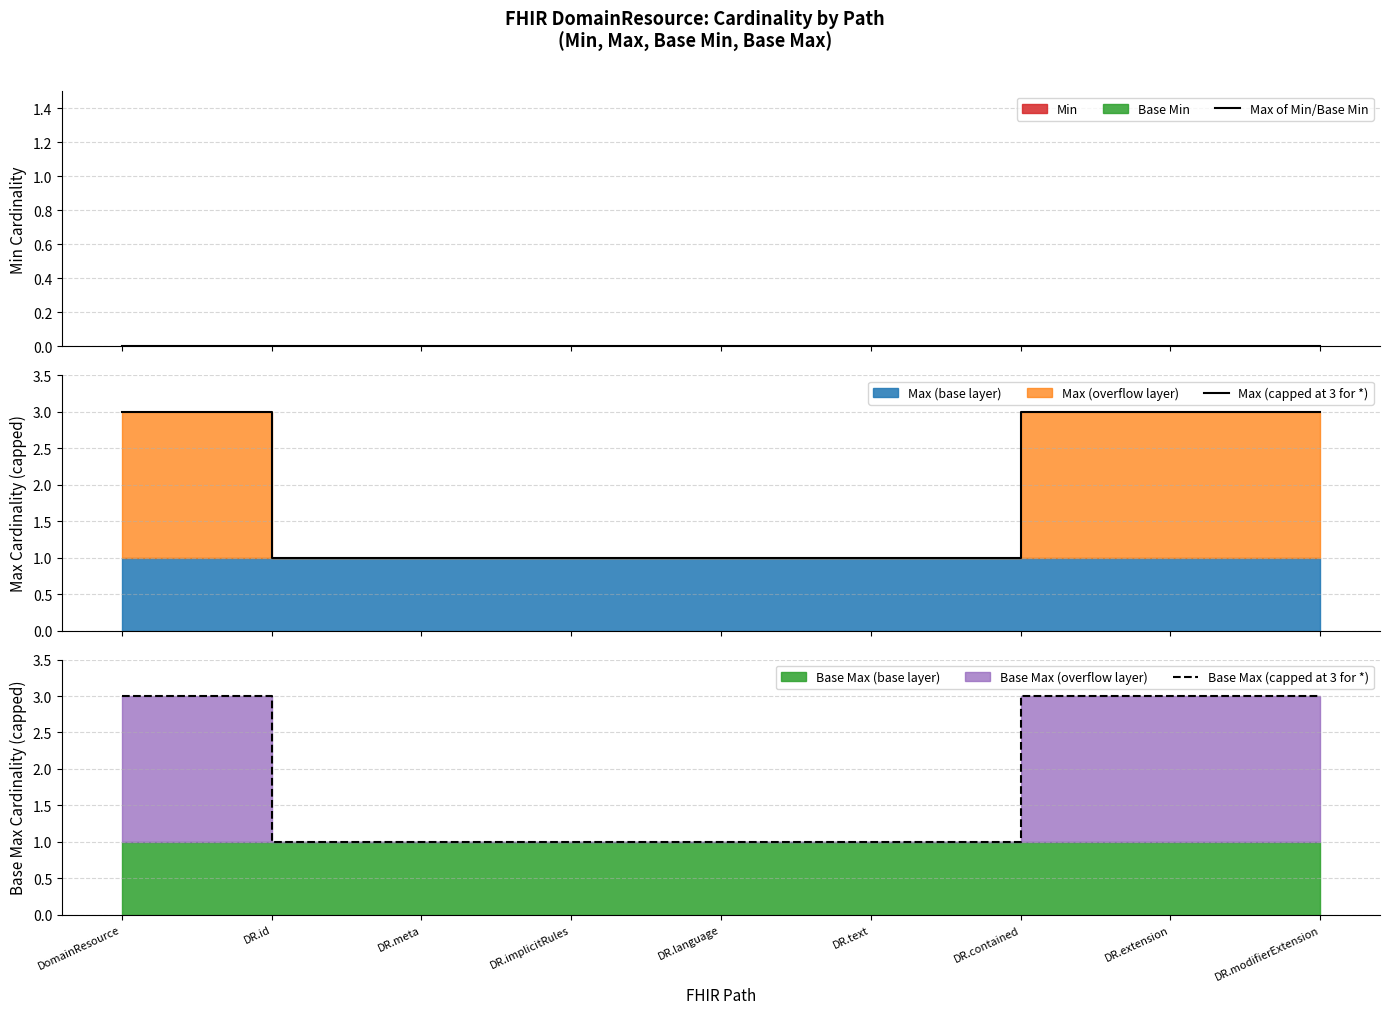

Reading right to left, what are all the values shown in this chart?

Max of Min/Base Min: 0	0	0	0	0	0	0	0	0
Max (capped at 3 for *): 3	3	3	1	1	1	1	1	3
Base Max (capped at 3 for *): 3	3	3	1	1	1	1	1	3